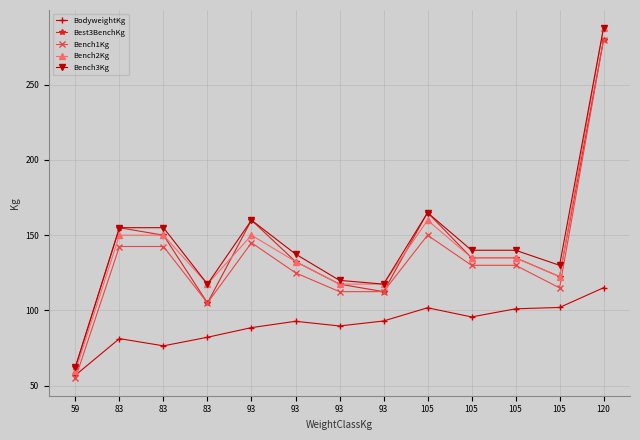

How many lines are shown in the chart?

5